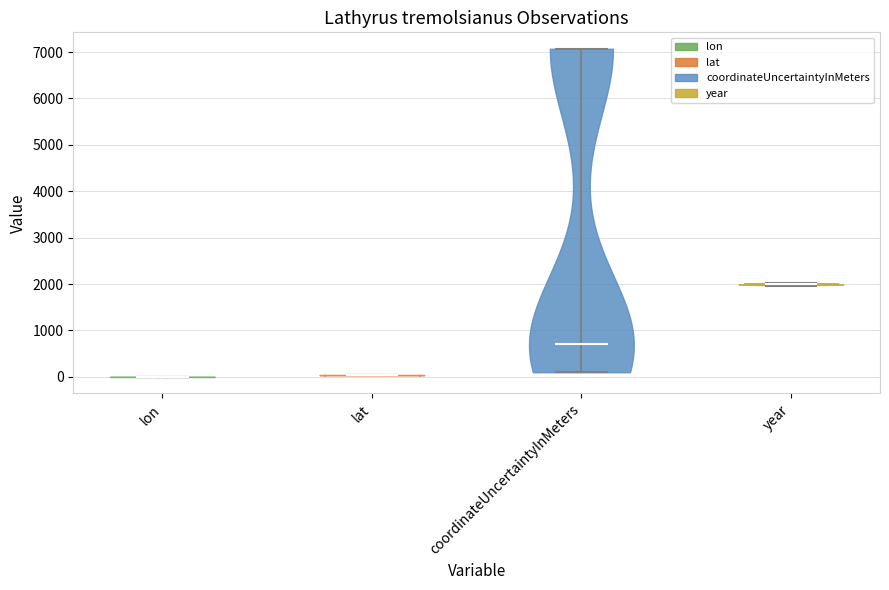

Reading left to right, read every violin against the y-axis: where its median line is, and the lowest and highest points it reaches. The values are not printed on the chart, so give them approximately, as read against the axis.

lon: median line 0, lowest point 0, highest point 0
lat: median line 0, lowest point 0, highest point 0
coordinateUncertaintyInMeters: median line 700, lowest point 100, highest point 7100
year: median line 2000, lowest point 2000, highest point 2000